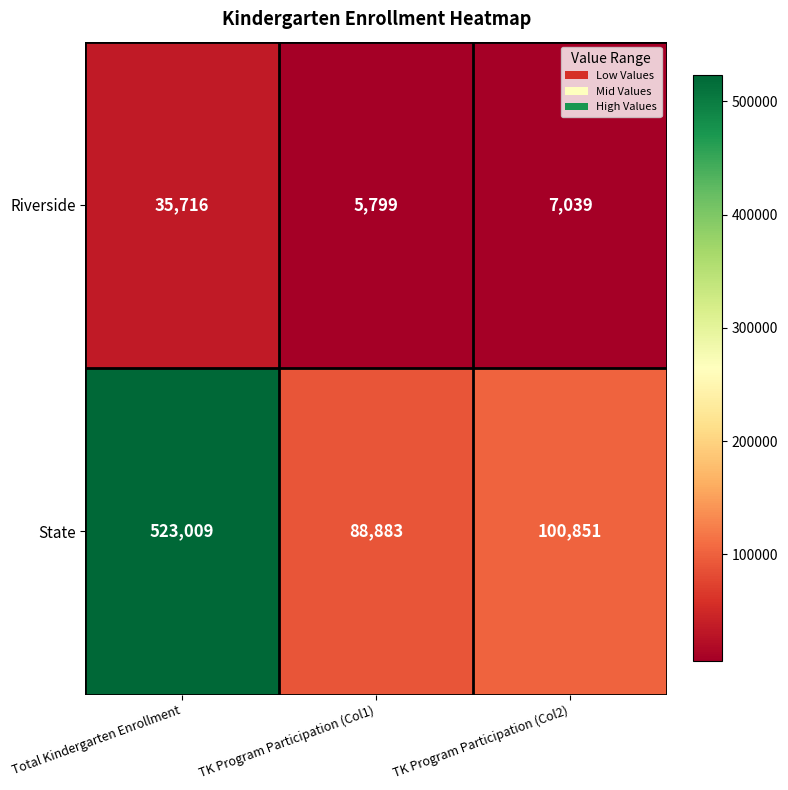

The State series shows 100851 at TK Program Participation (Col2). True or false?

True